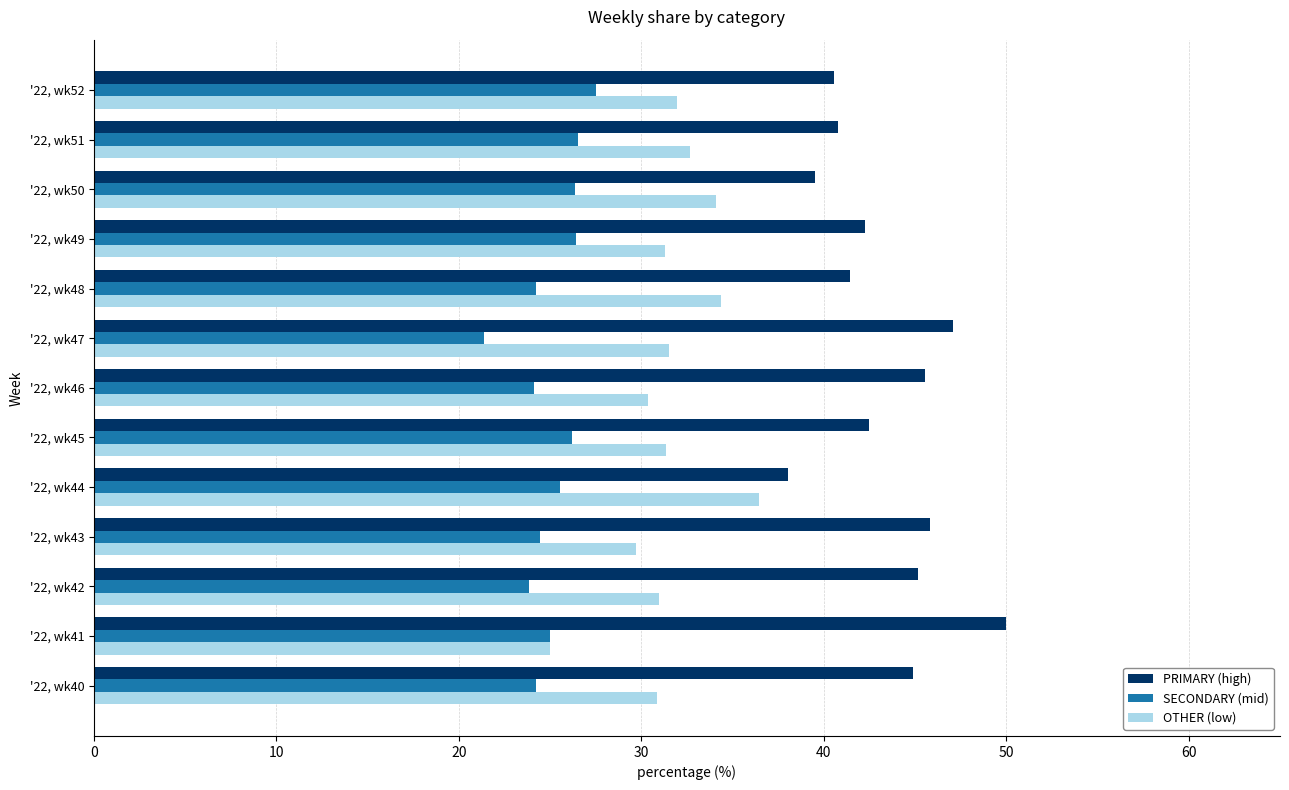

What is the difference between the highest and lowest values at '22, wk43?

21.4